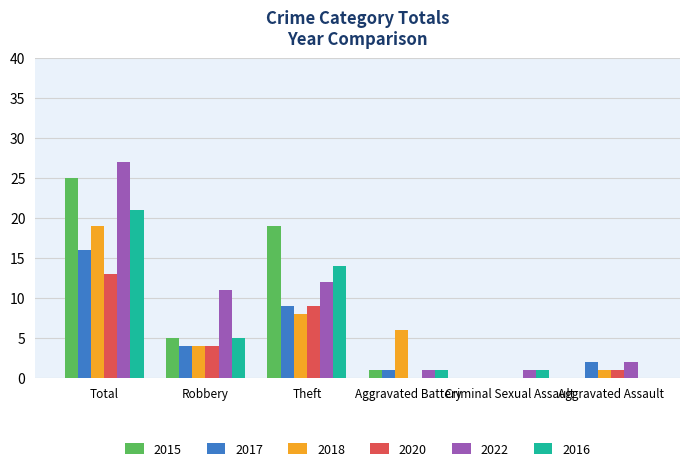

Which series changed the most between Robbery and Theft?

2015